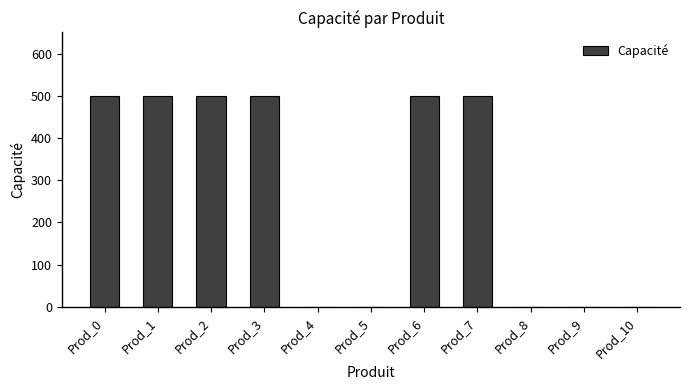

Is it true that the value at Prod_7 is 295?

False